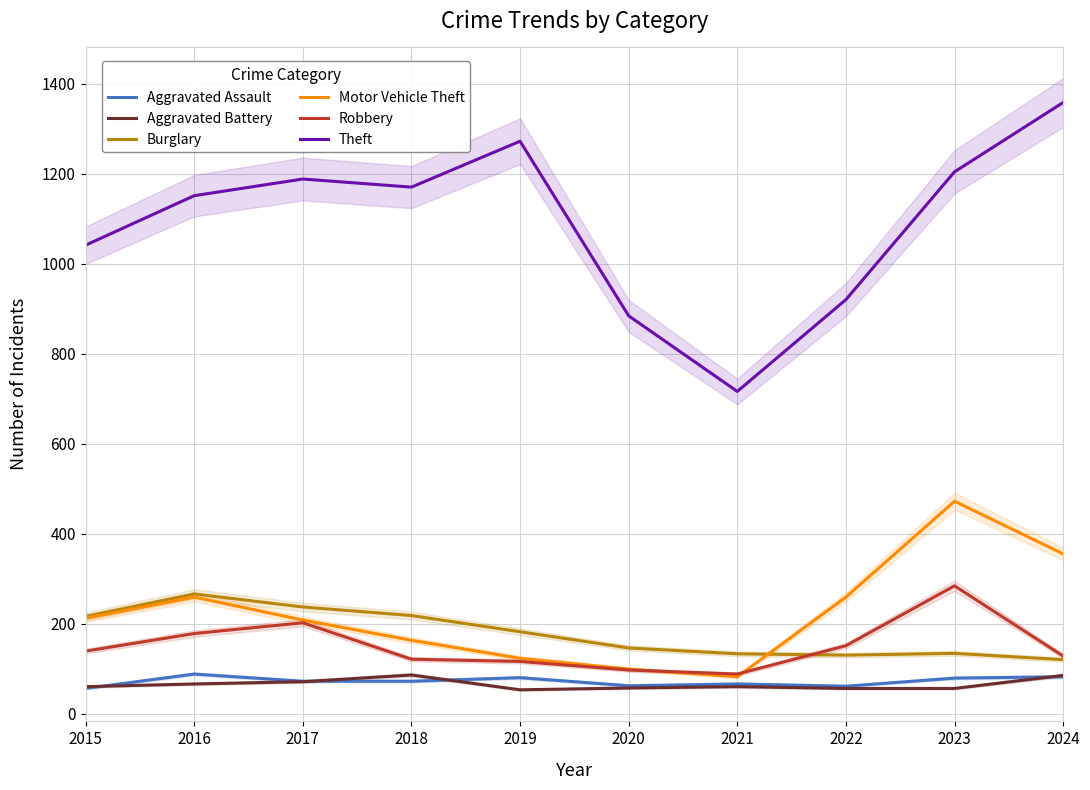

How many values in the Robbery series exceed 139?

4